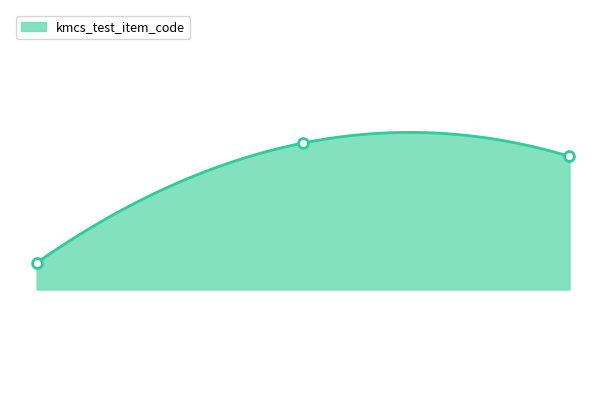

Which has a higher value, 3 or 1?

3